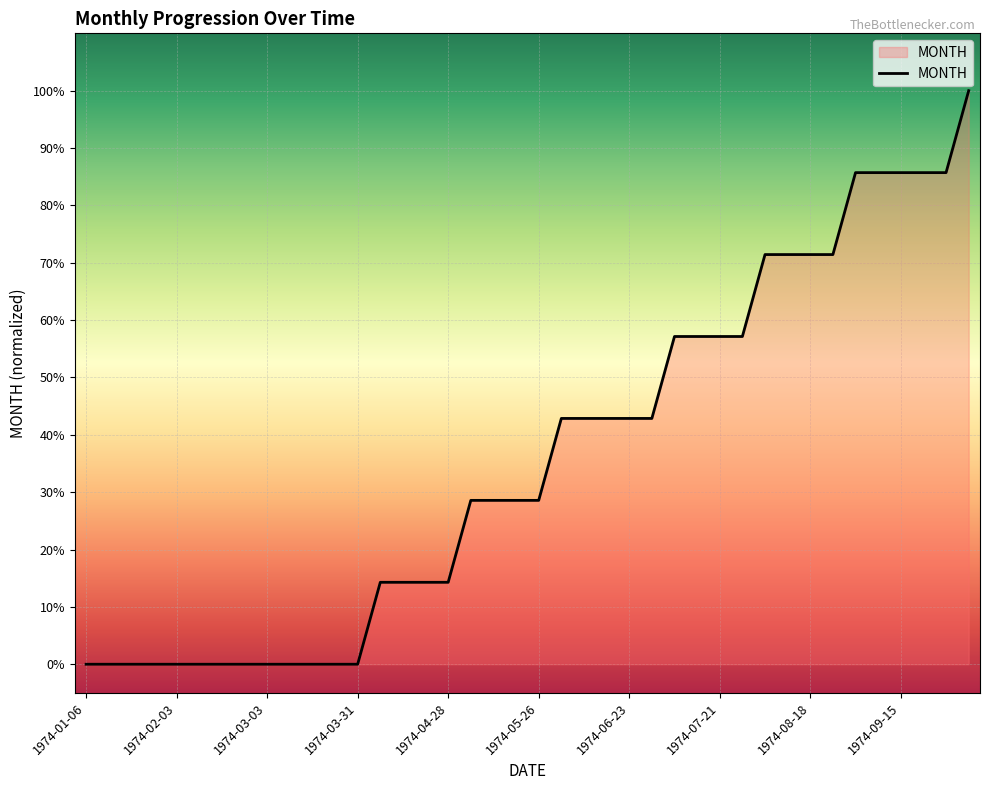

Which category has the lowest value across all series?

1974-01-06